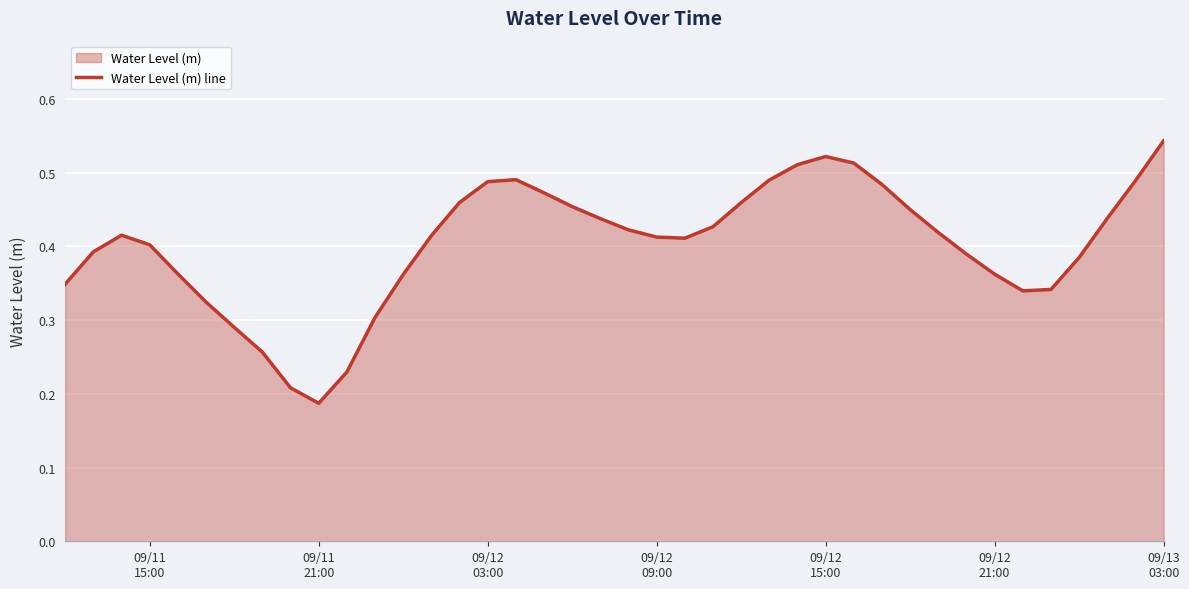

At which category does the data reach its first local valley?

09/11
21:00